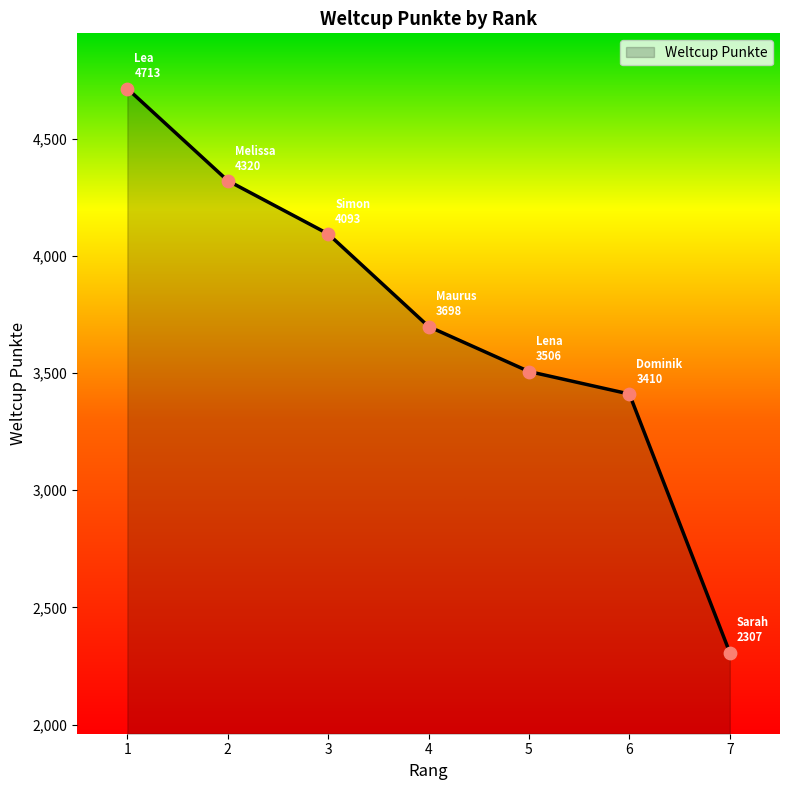

What is the change in value from 1 to 7?

-2406